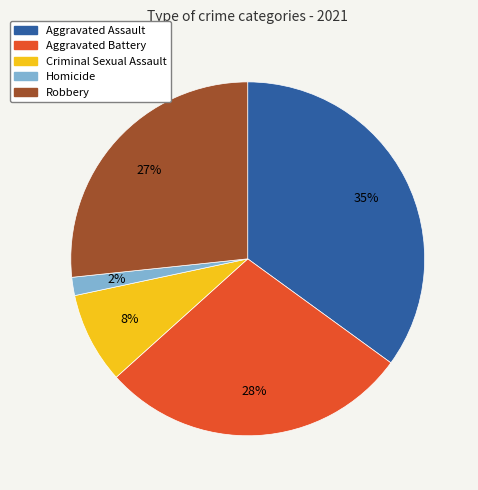

Count the number of slices in the pie.

5